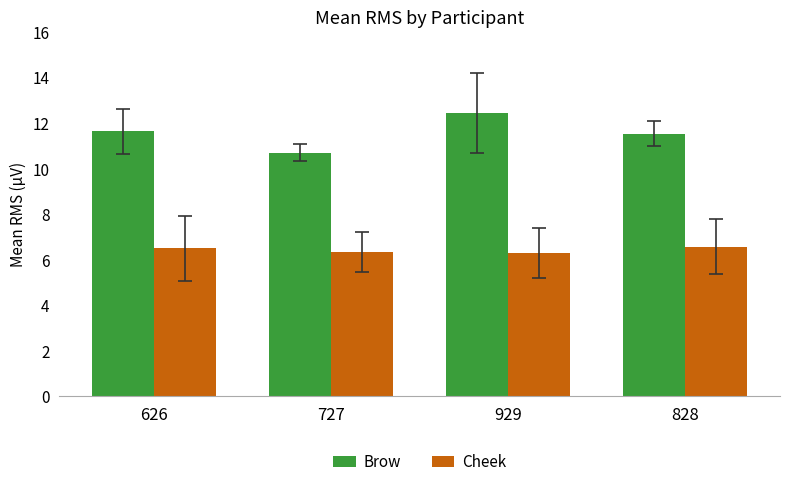

What is the maximum value for Brow?

12.4